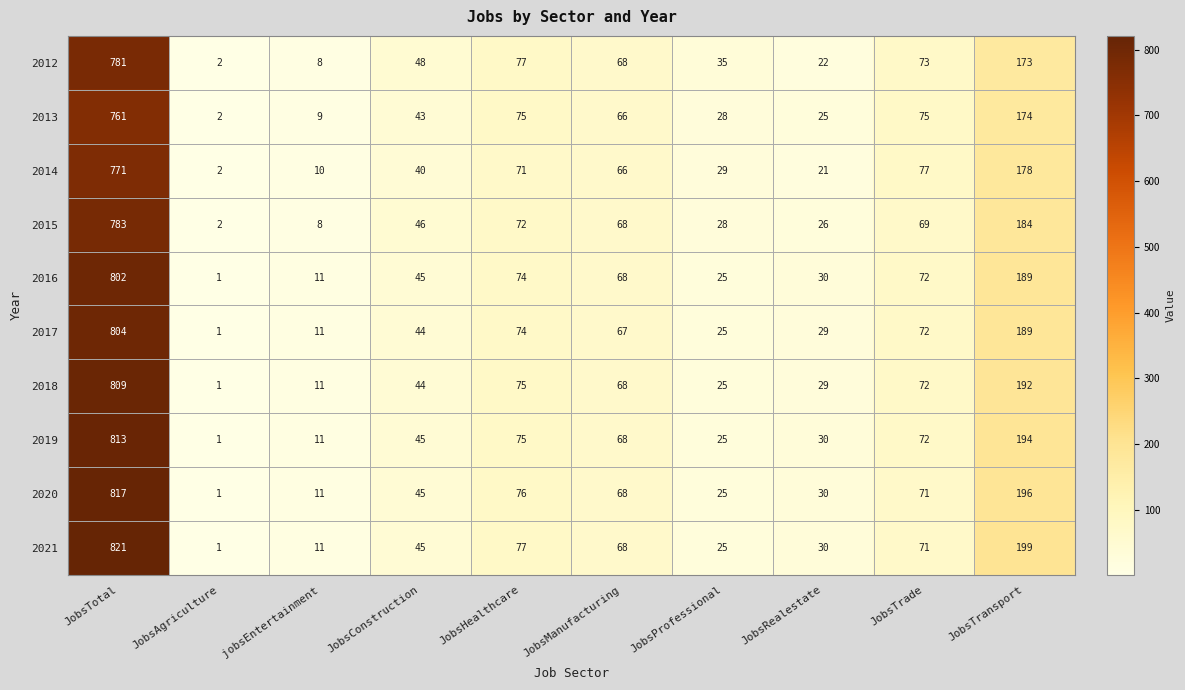

What is the spread (max minus min) of values at JobsRealestate?

9